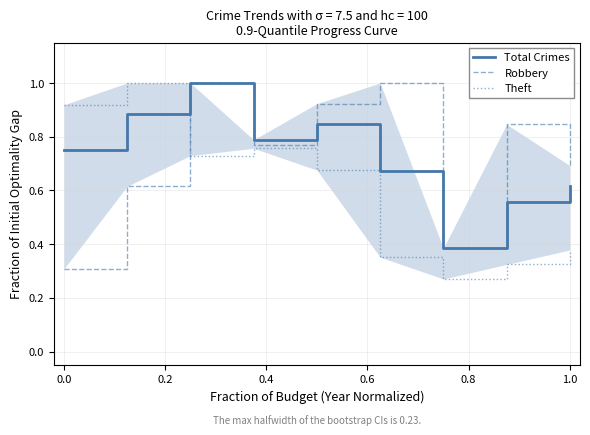

Does the chart have visible grid lines?

Yes